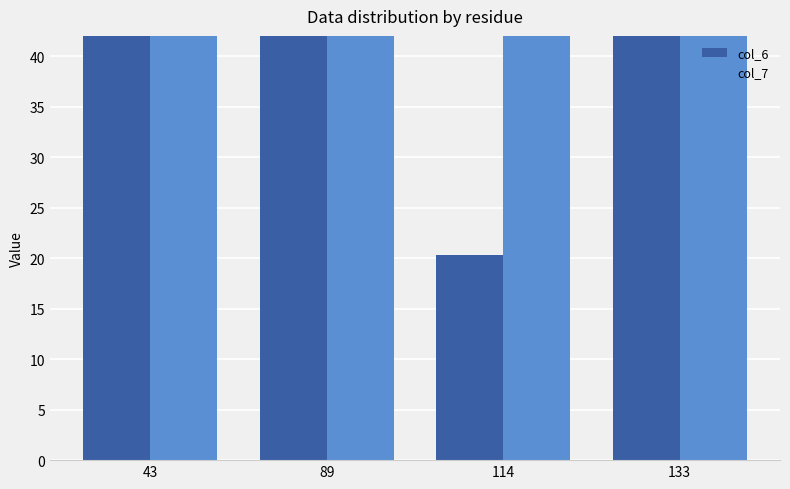

What is the difference between the maximum and minimum values in the col_7 series?

163.6